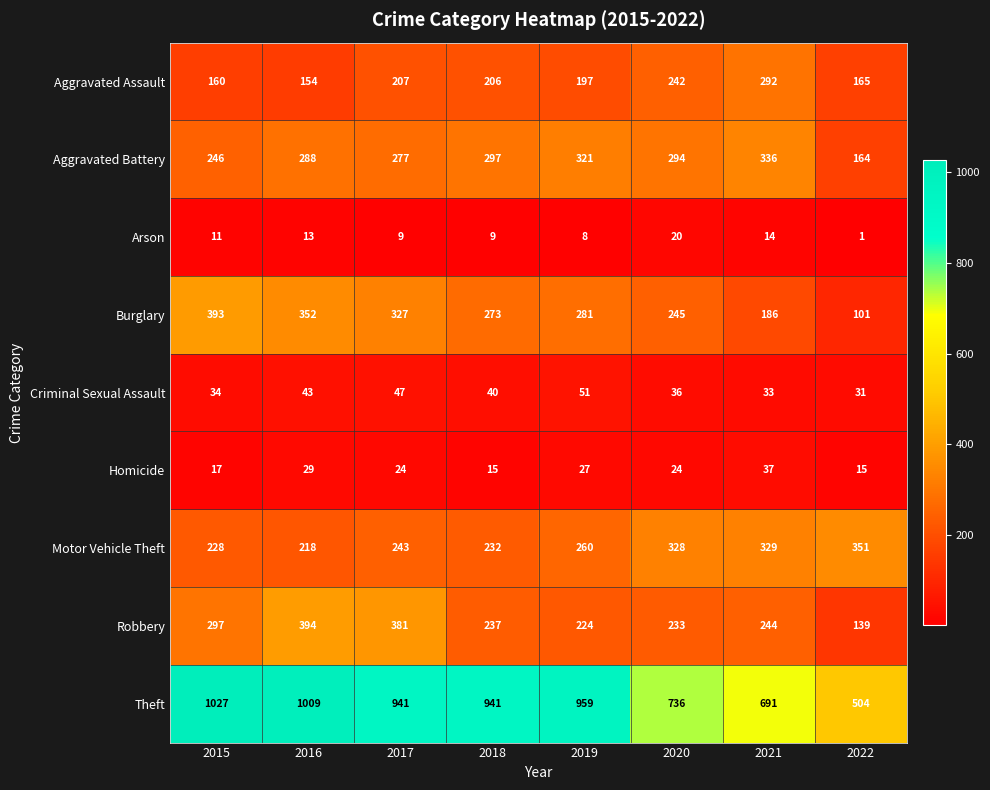

Where is Homicide nearest to the value 26?

2019